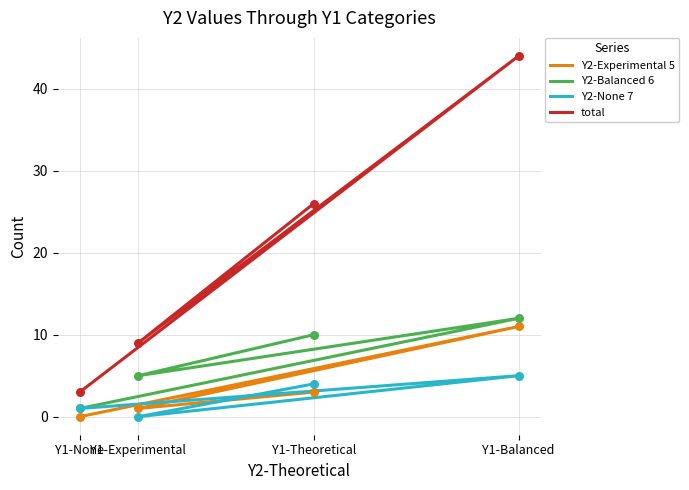

Which series has the largest total across all categories?

total